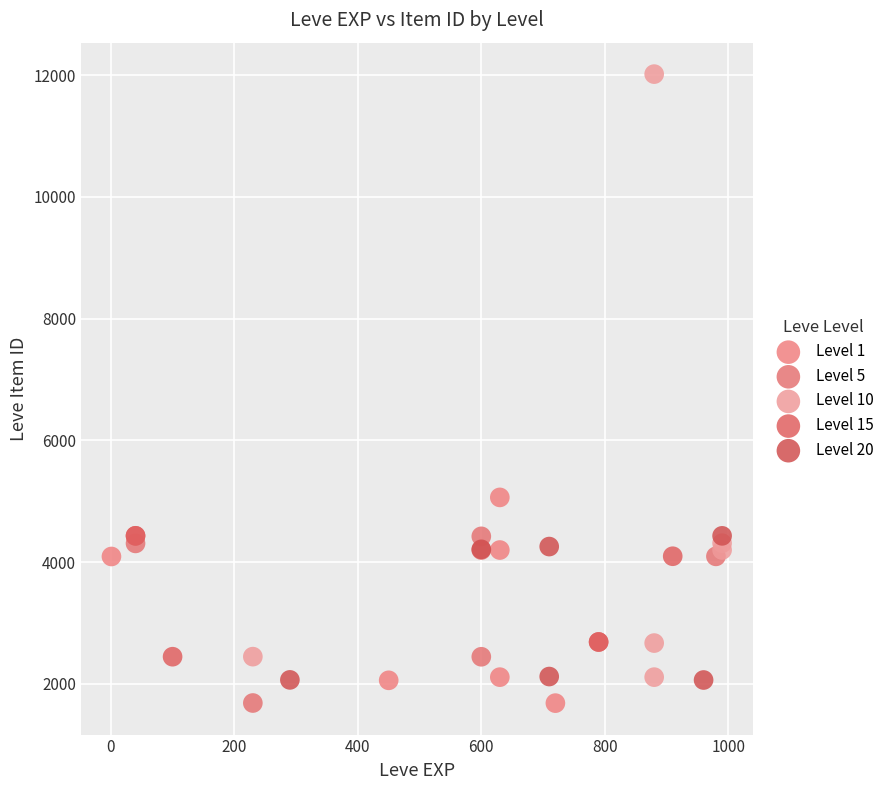

Which series has the widest spread of Y values?

Level 10